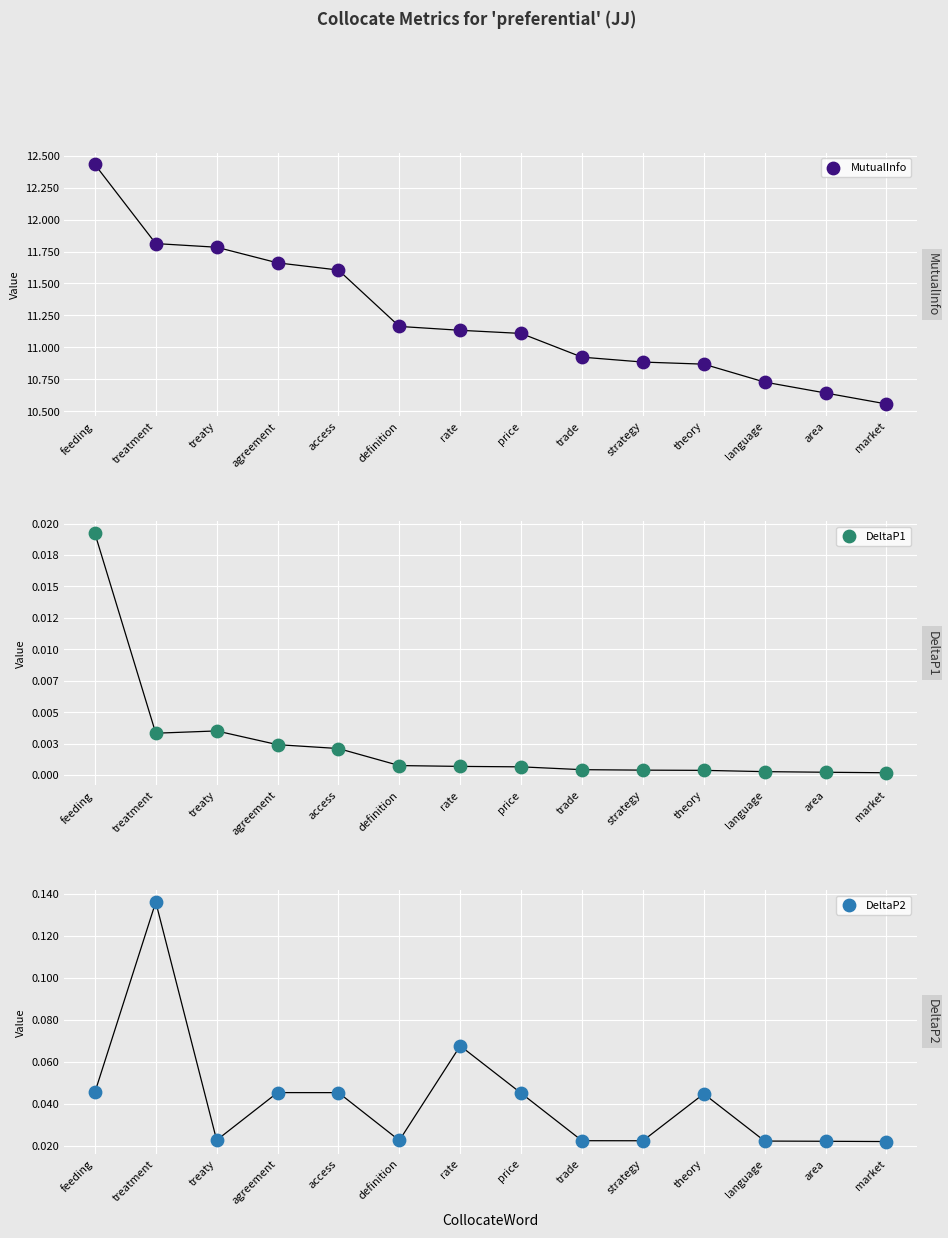

At which category is the sum across all series the highest?

feeding